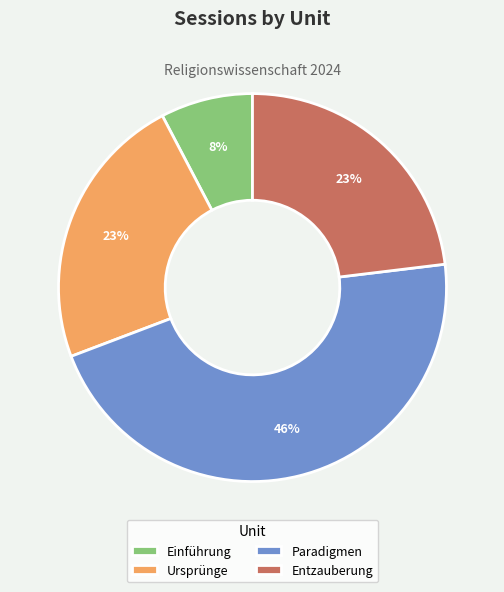

Is it true that Paradigmen is 40% of the pie?

False